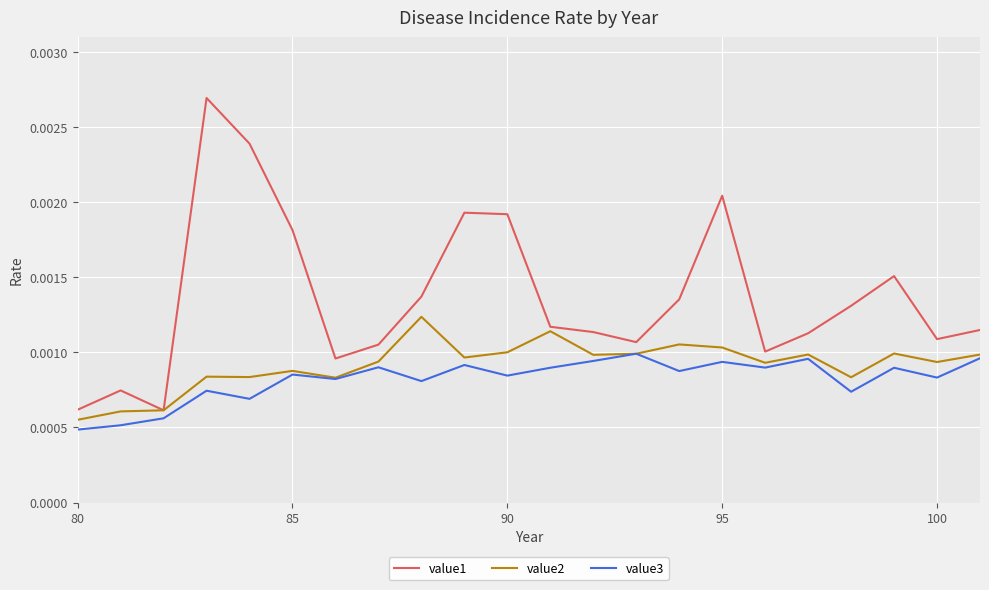

Which series has the largest range (max minus min)?

value1